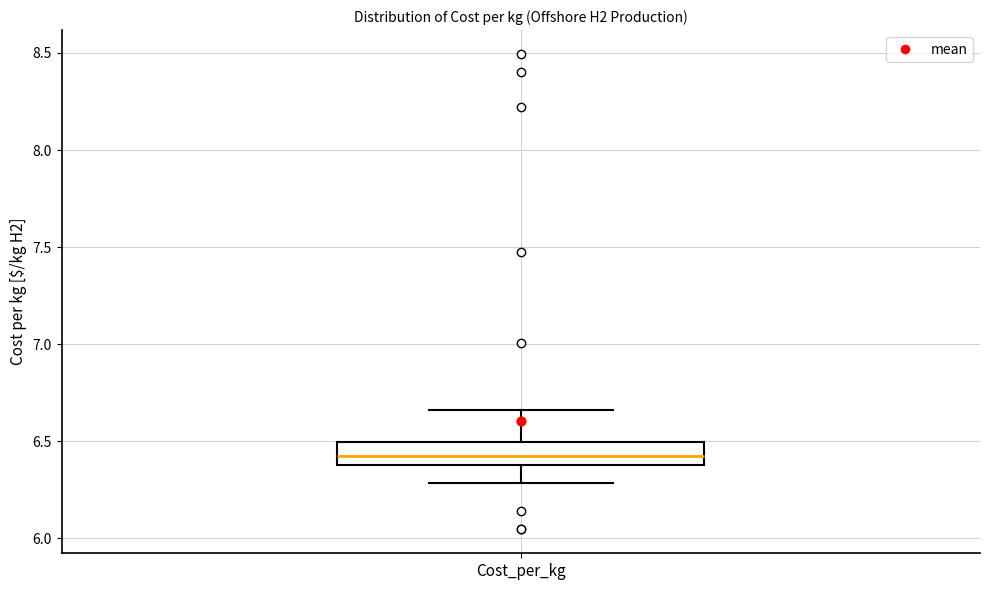

Read this box plot against the y-axis: the position of the median line, the range covered by the box, and the ends of both whiskers. The values are not printed on the chart, so give them approximately, as read against the axis.

median 6.45, box 6.40 to 6.50, whiskers 6.30 to 6.65